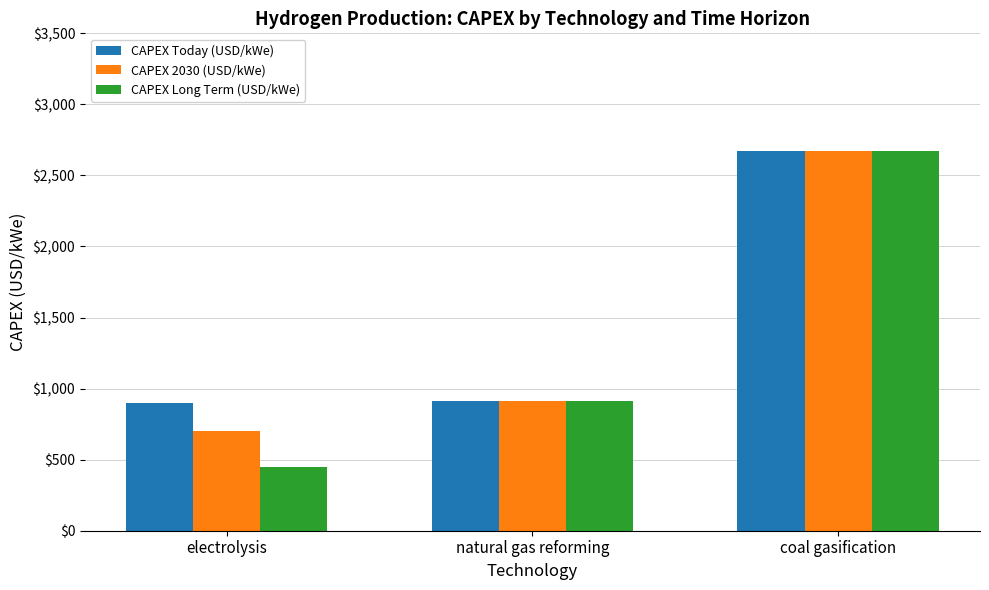

How many categories are shown in the chart?

3